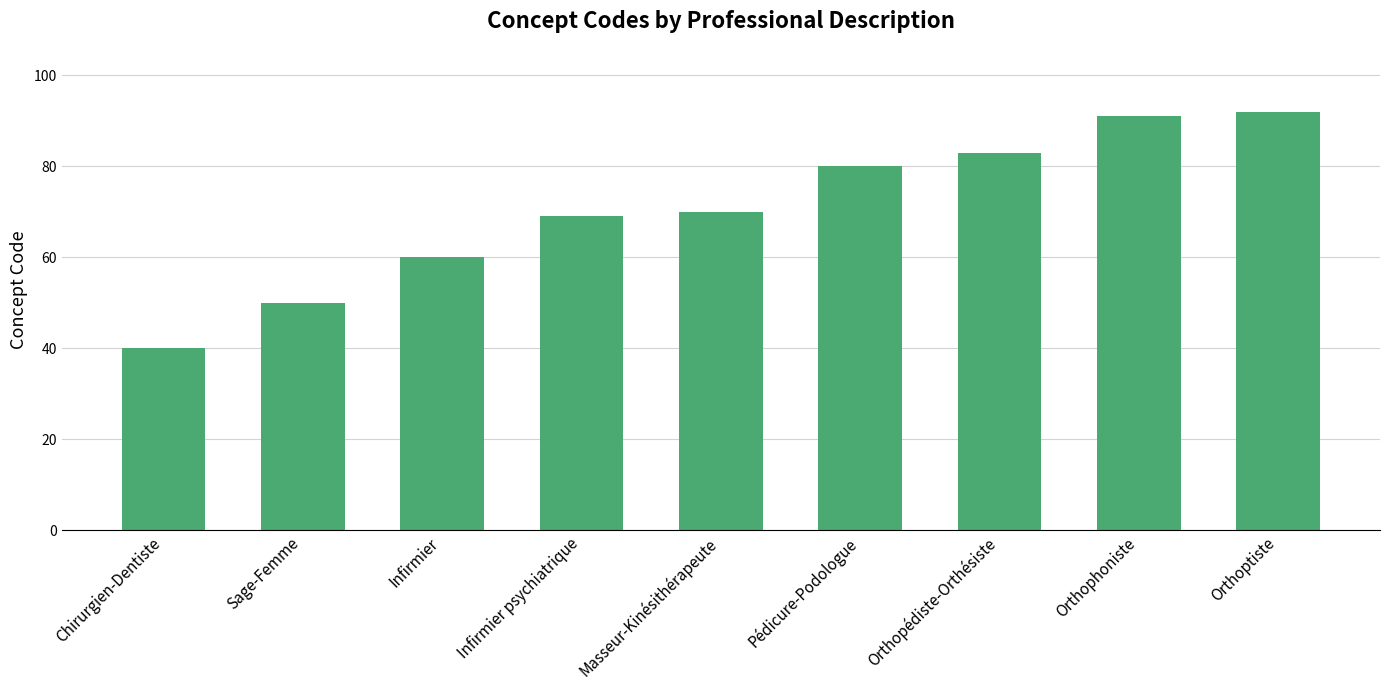

At which category does the chart reach its peak across all series?

Orthoptiste